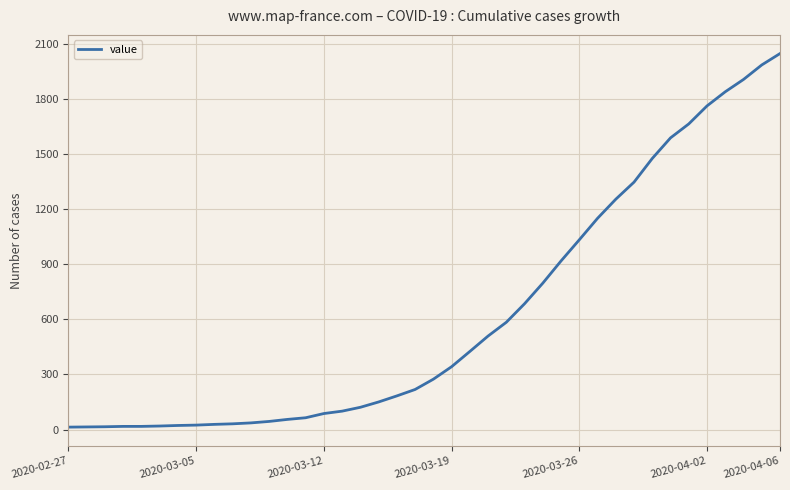

What is the maximum value shown in the chart?

2047